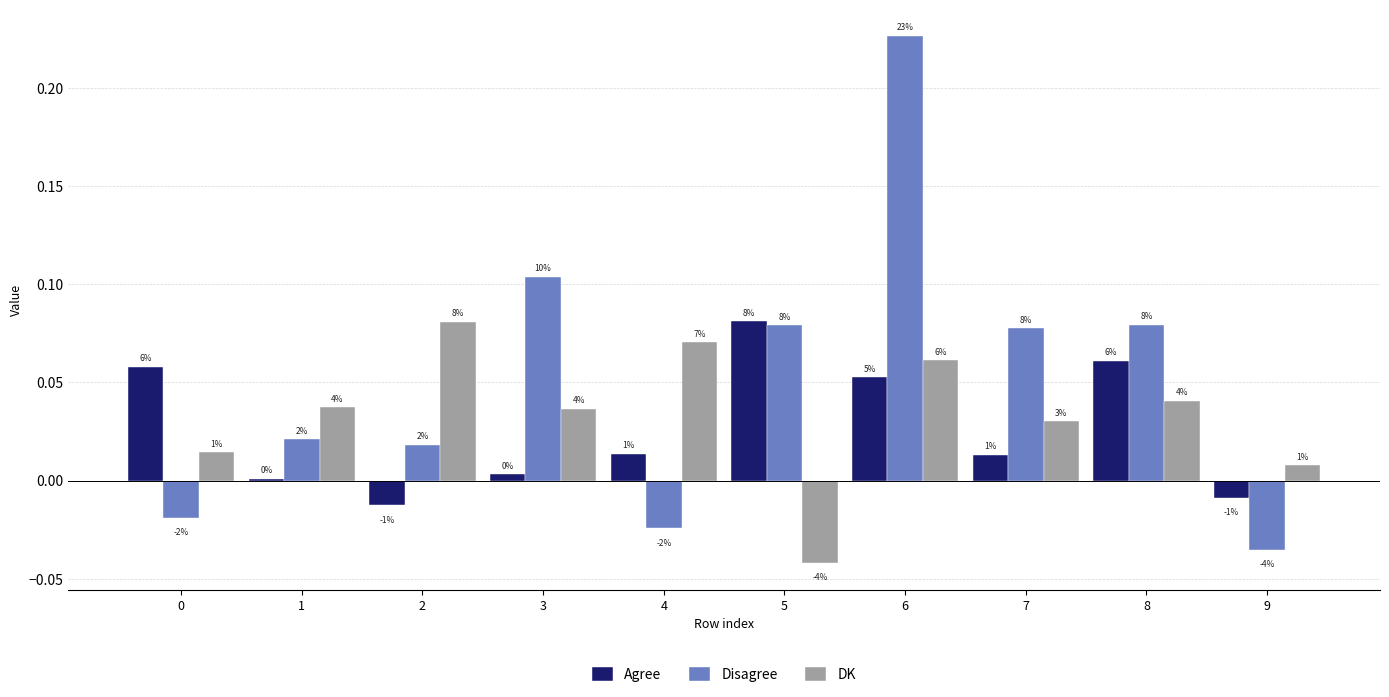

What are all the series names shown in the legend?

Agree, Disagree, DK